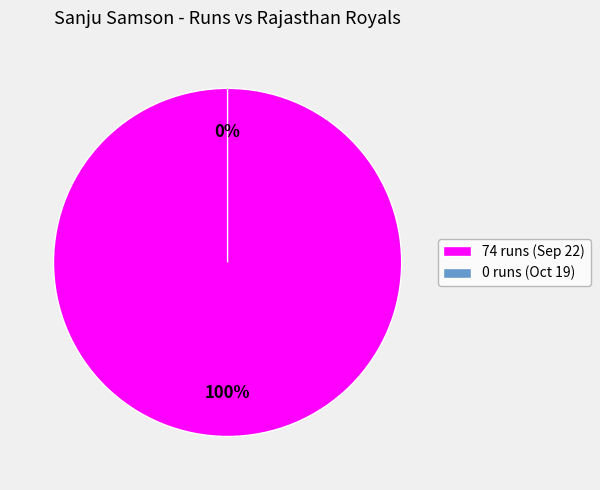

Between 0 runs (Oct 19) and 74 runs (Sep 22), which is larger?

74 runs (Sep 22)